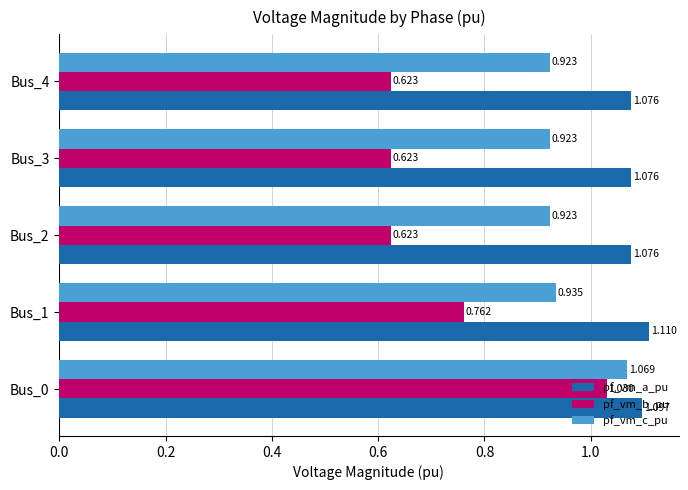

Rank the series by their maximum value, from lowest to highest.

pf_vm_b_pu, pf_vm_c_pu, pf_vm_a_pu